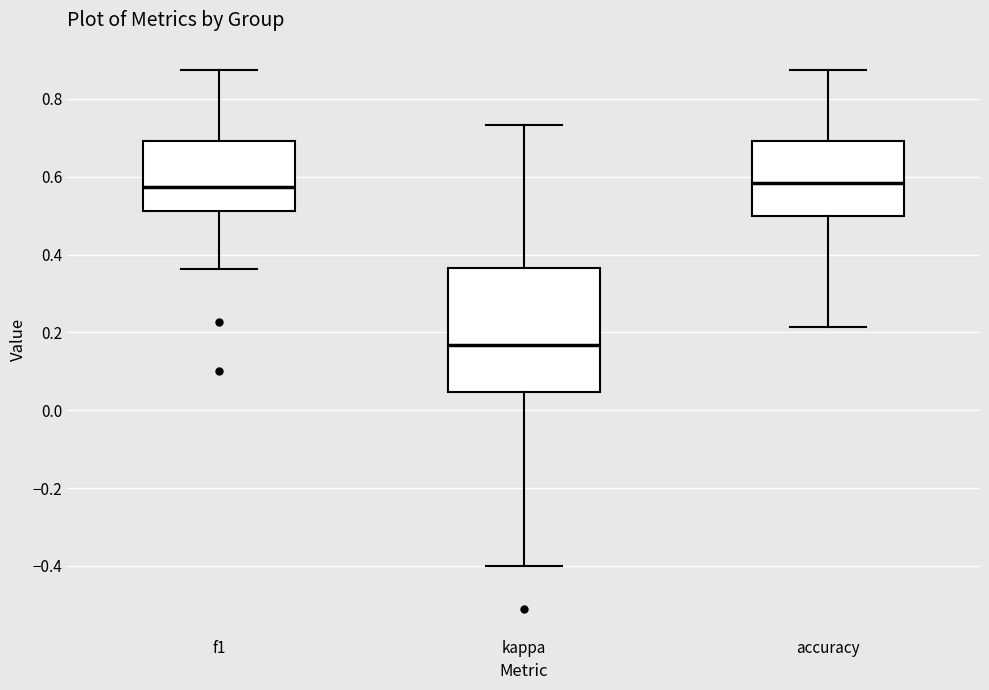

Reading left to right, read every box against the y-axis: the position of its median line, the range the box covers, and the ends of its whiskers. The values are not printed on the chart, so give them approximately, as read against the axis.

f1: median 0.58, box 0.52 to 0.70, whiskers 0.36 to 0.88
kappa: median 0.16, box 0.04 to 0.36, whiskers -0.40 to 0.74
accuracy: median 0.58, box 0.50 to 0.70, whiskers 0.22 to 0.88